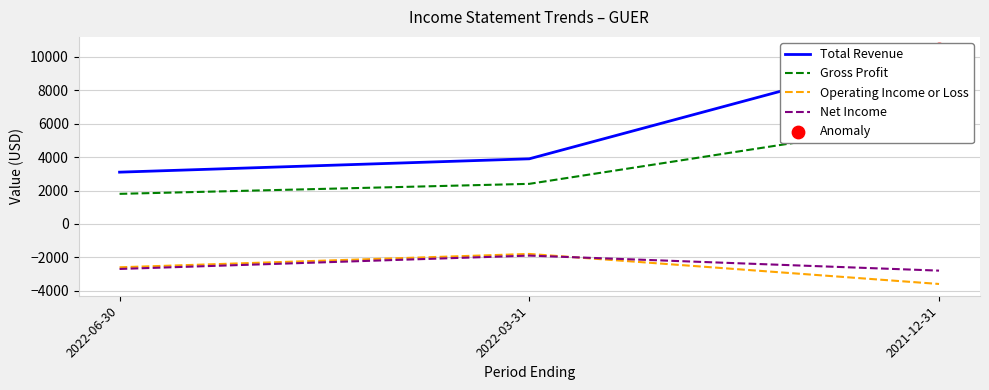

Which series has the widest spread of Y values?

Total Revenue